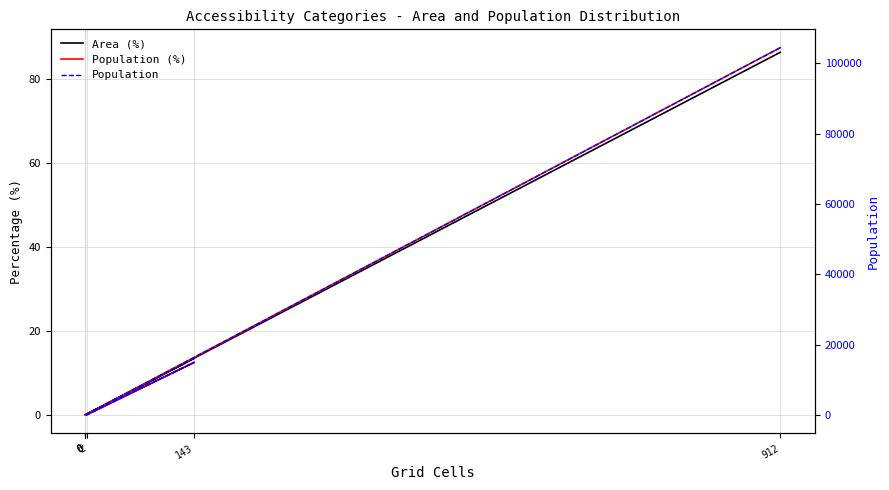

Is the value of Population (%) at 912 greater than the value of Area (%) at 0?

Yes